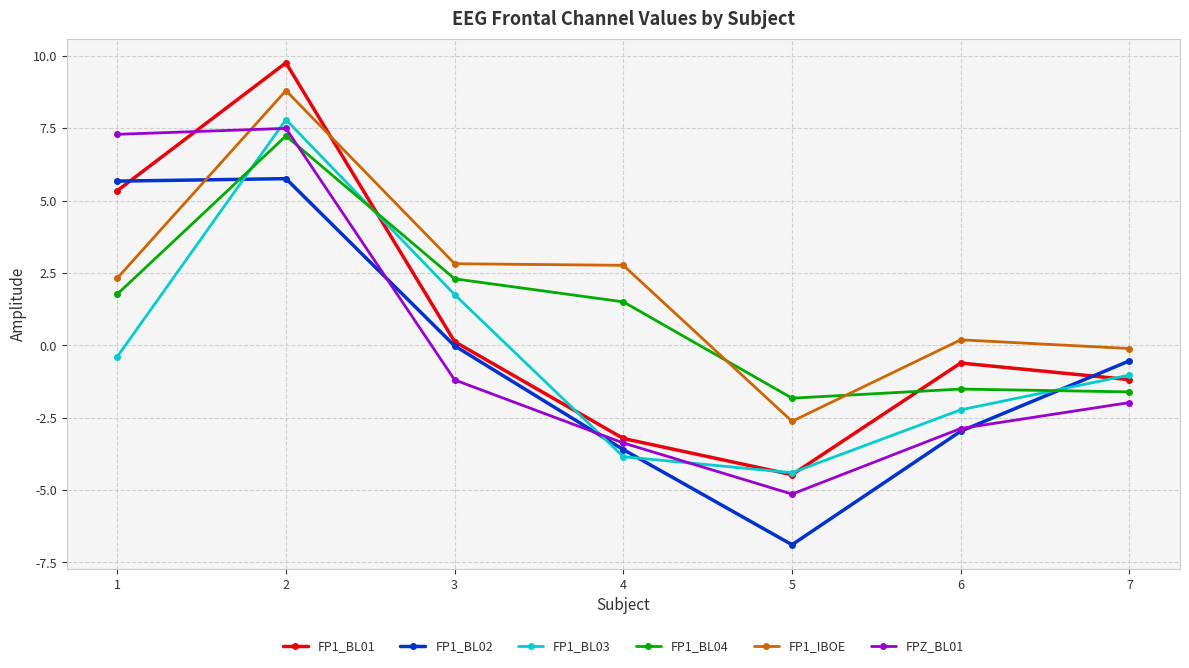

How many values in FP1_BL03 are above zero?

2